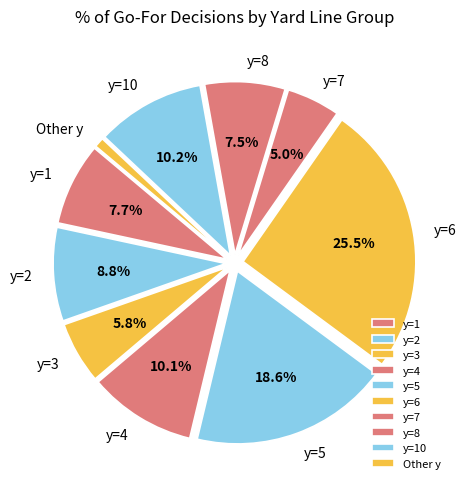

How many segments does this pie chart have?

10